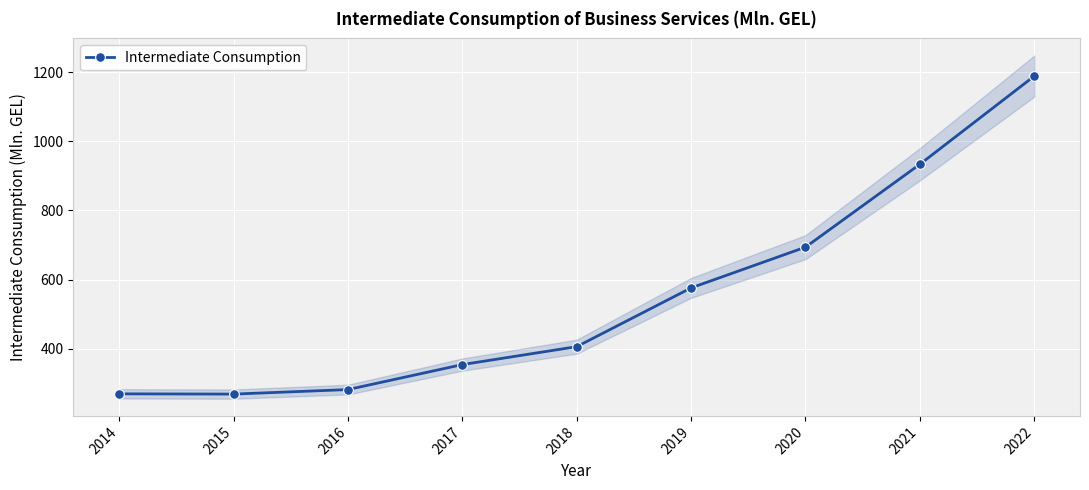

At which label does the data first exceed 406?

2019